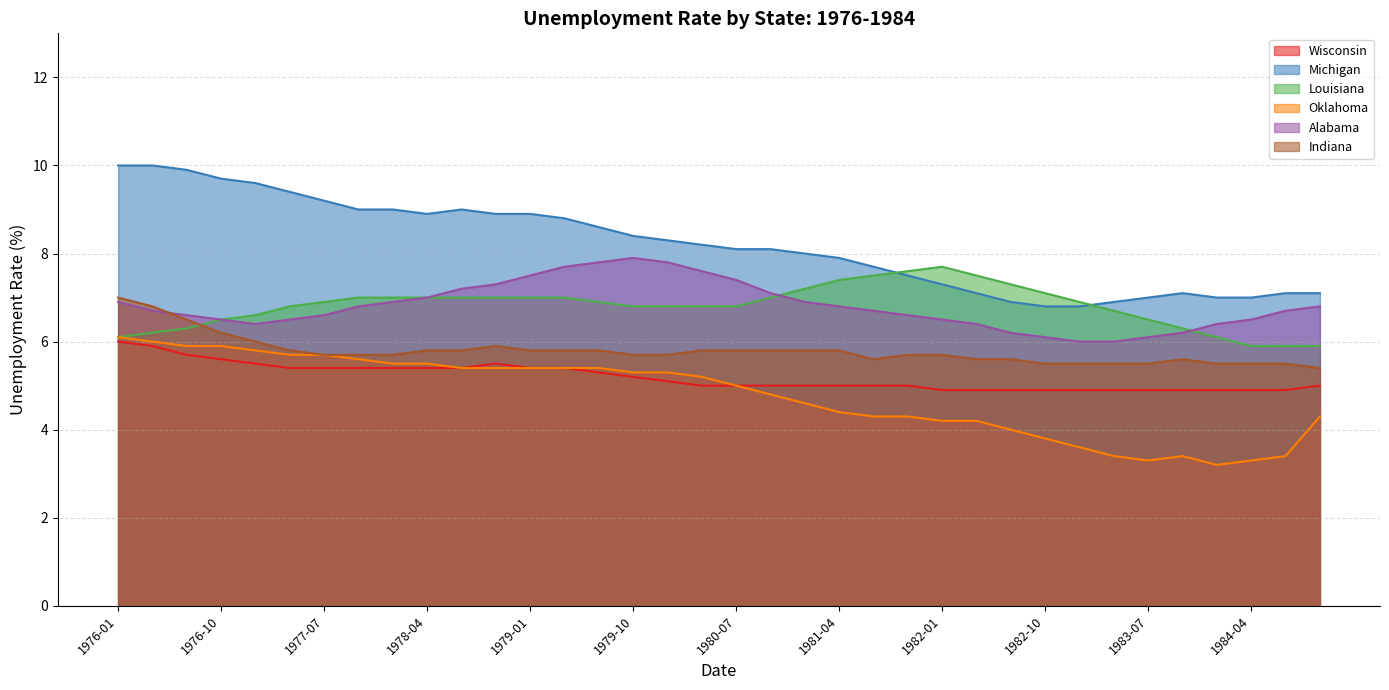

What value does the Indiana series have at 1983-01?

5.5